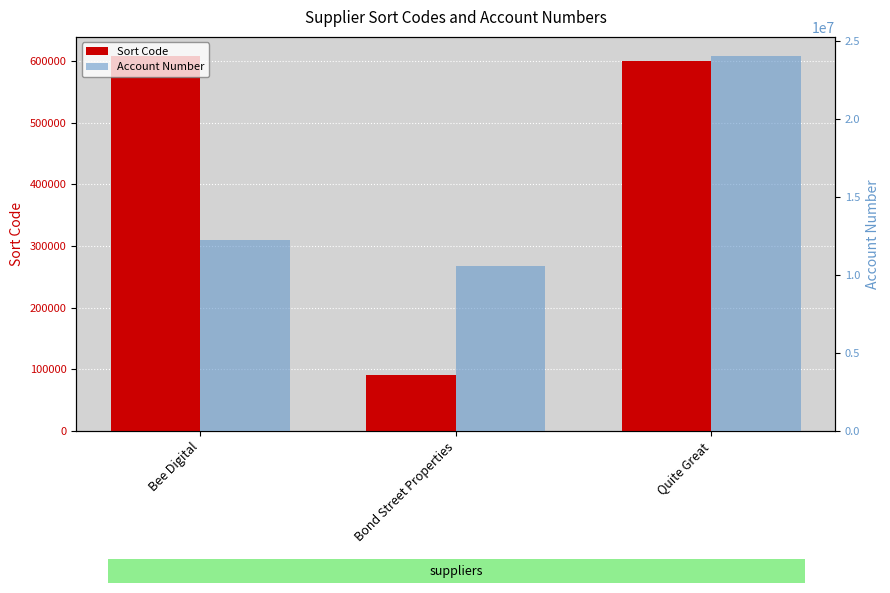

What is the smallest value displayed?

90222